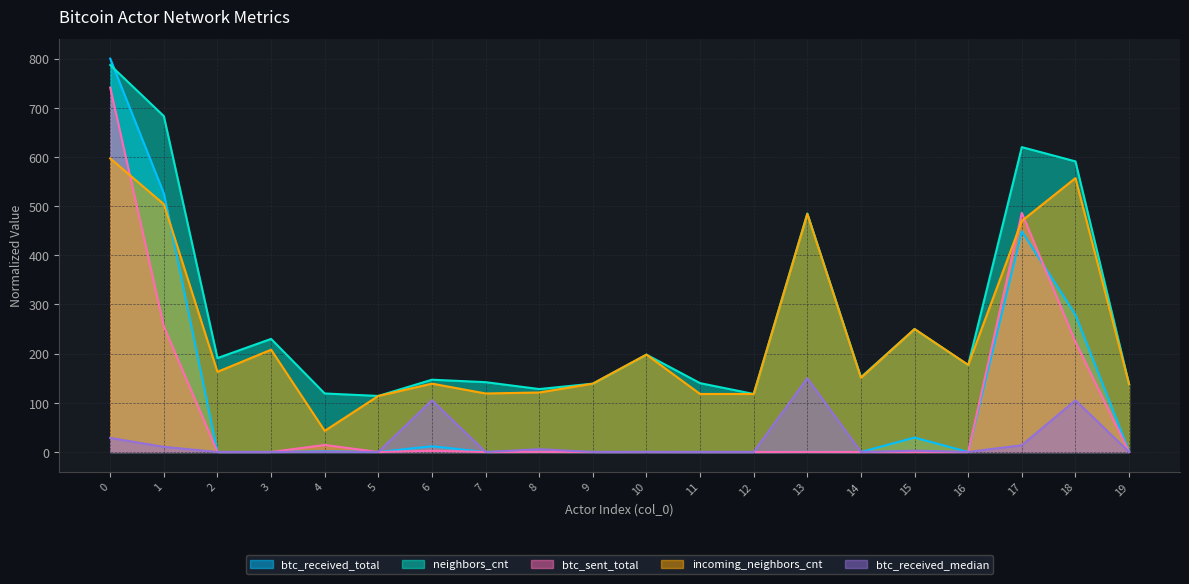

True or false: btc_received_median has more than 2 interior local peaks.

True